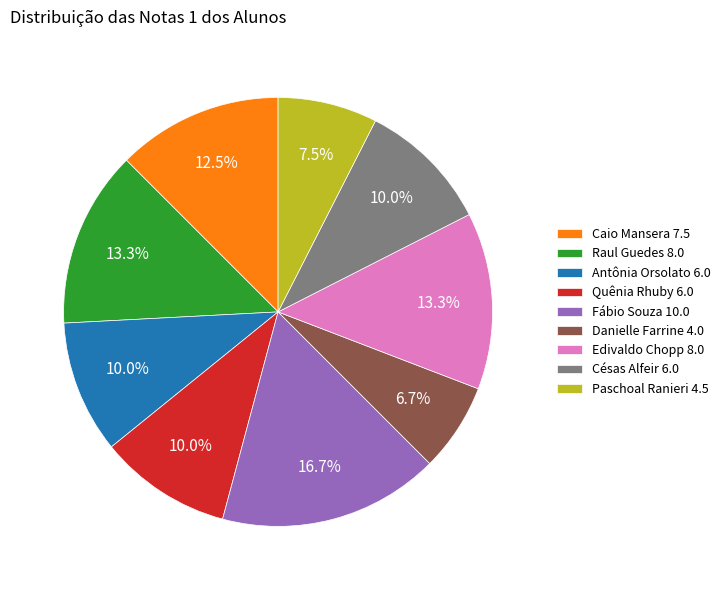

Is Edivaldo Chopp 8.0 the majority of the pie?

No